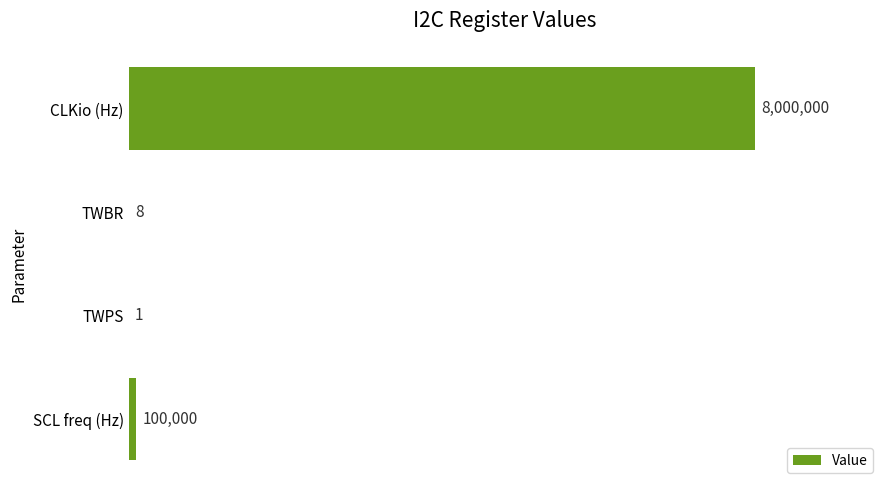

What is the difference between the maximum and minimum values?

7999999